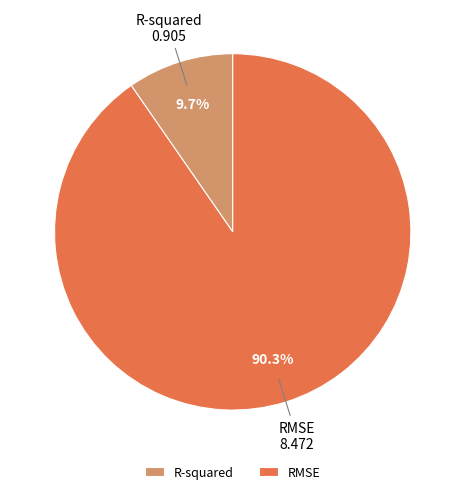

Count the number of slices in the pie.

2